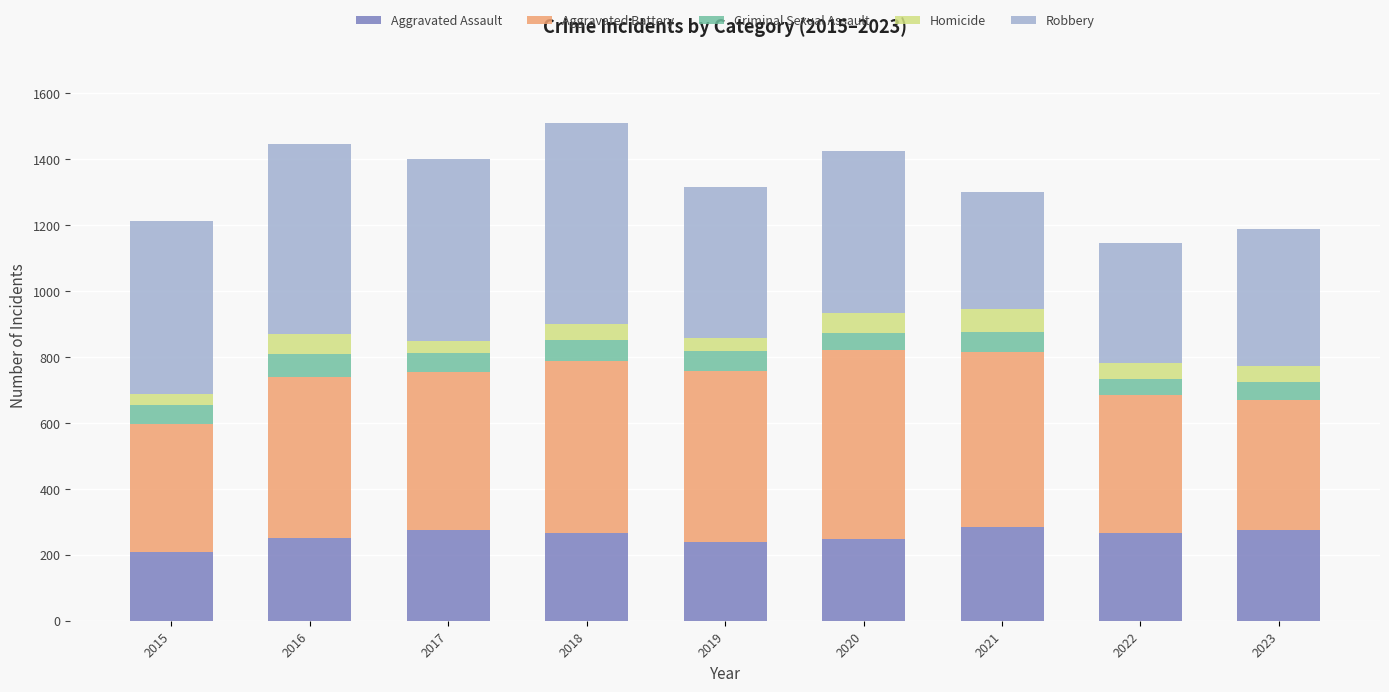

Are the bars horizontal?

No